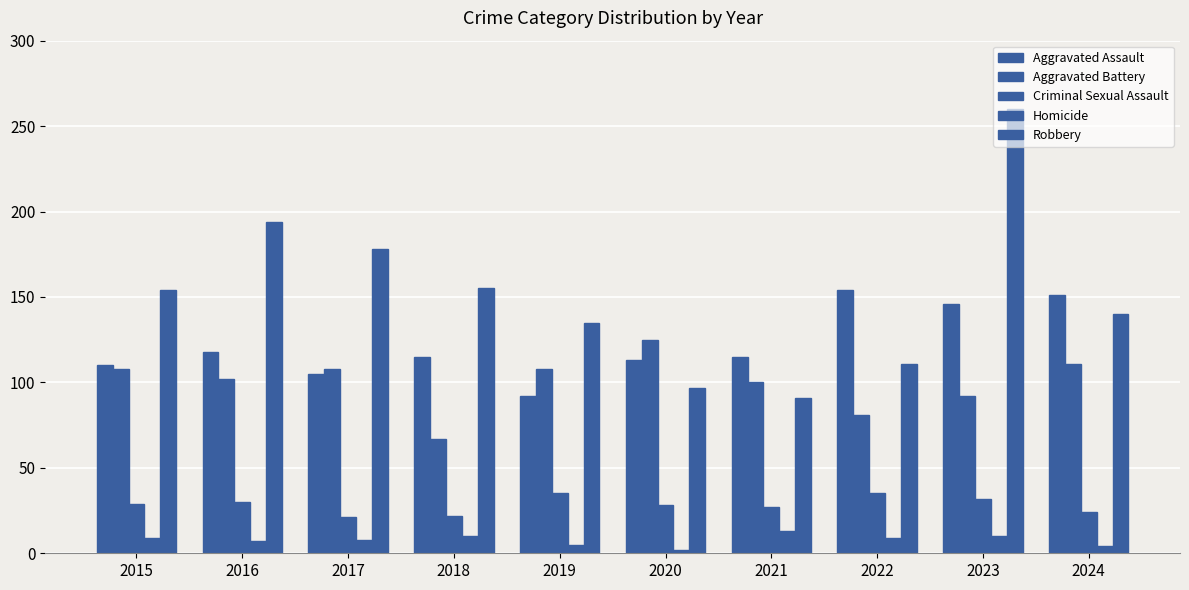

At how many categories does at least one series exceed 11?

10